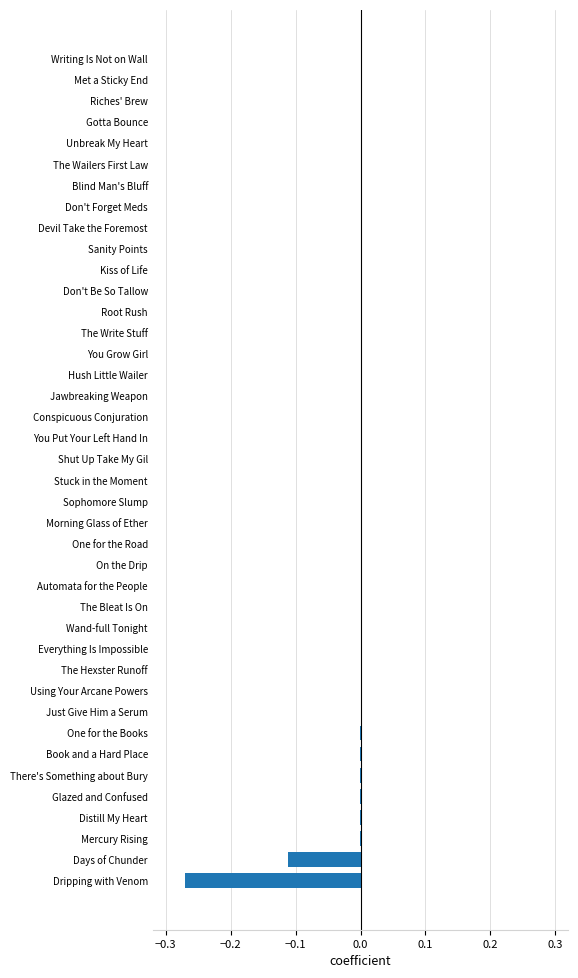

The value at You Grow Girl is -0.0. True or false?

True